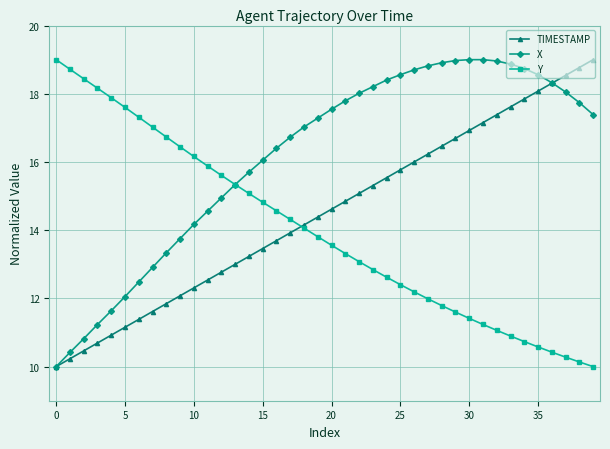

What is the value of the TIMESTAMP point at the 11th from the left?

12.3